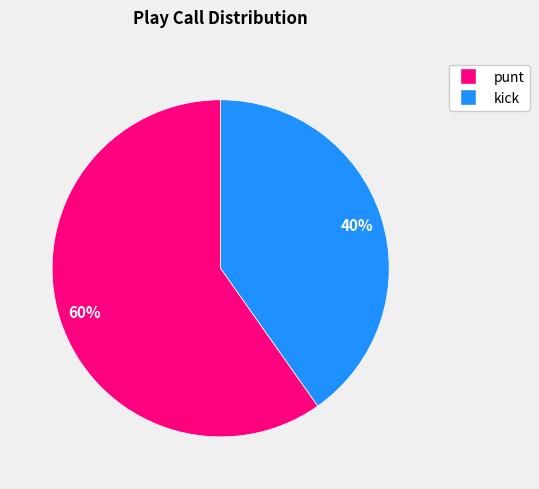

To the nearest percent, what is the difference between the largest and smallest slice percentages?

20%